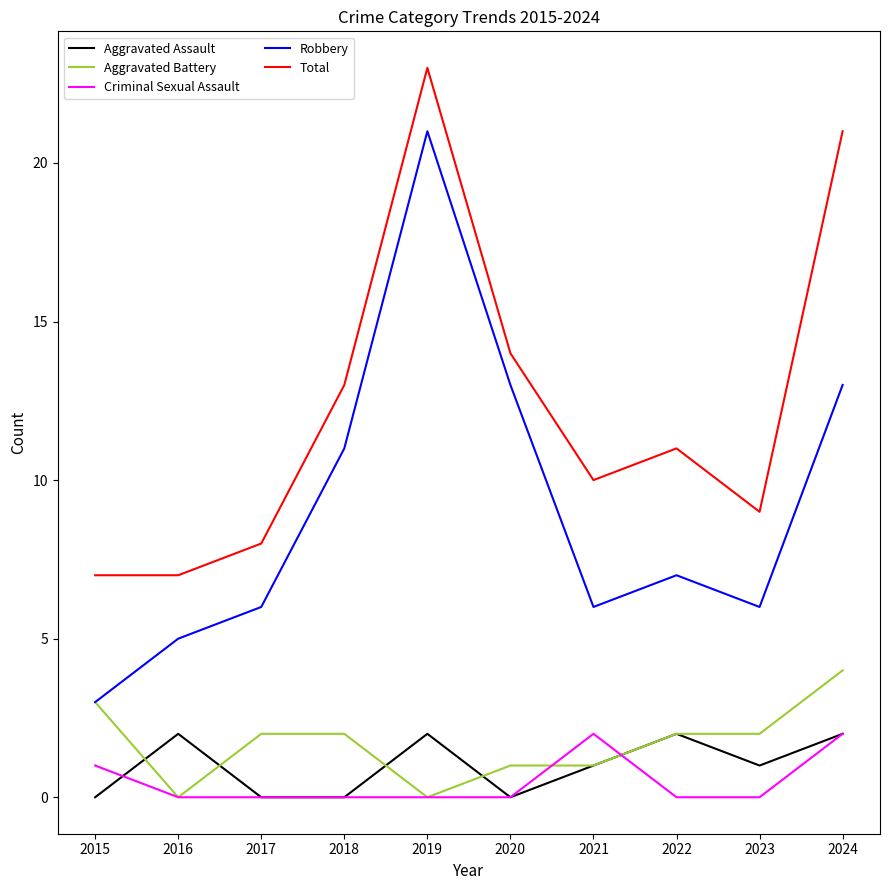

Which series has the largest total across all categories?

Total